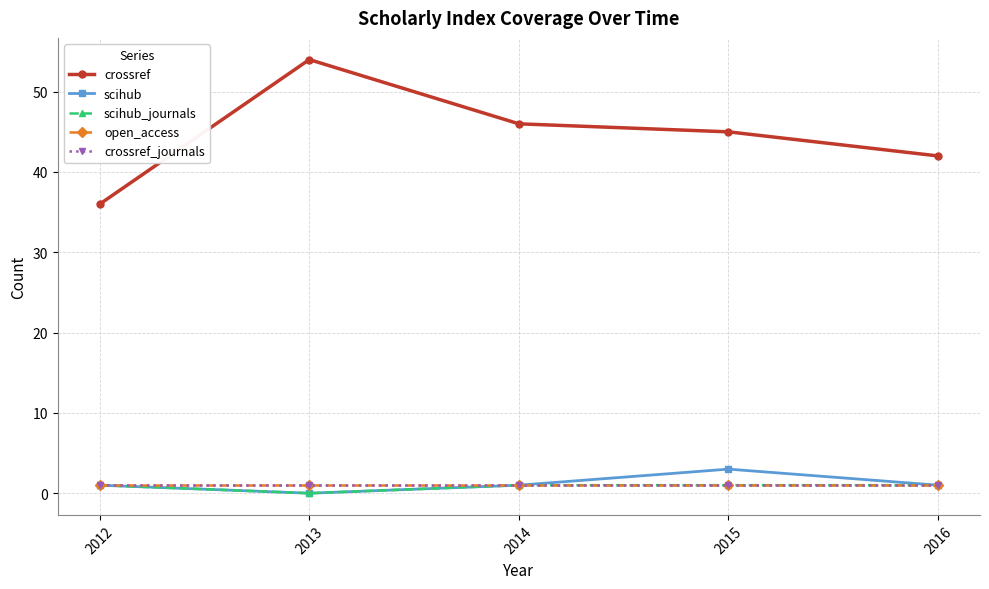

Rank the series at 2014 from lowest to highest value.

scihub, scihub_journals, open_access, crossref_journals, crossref